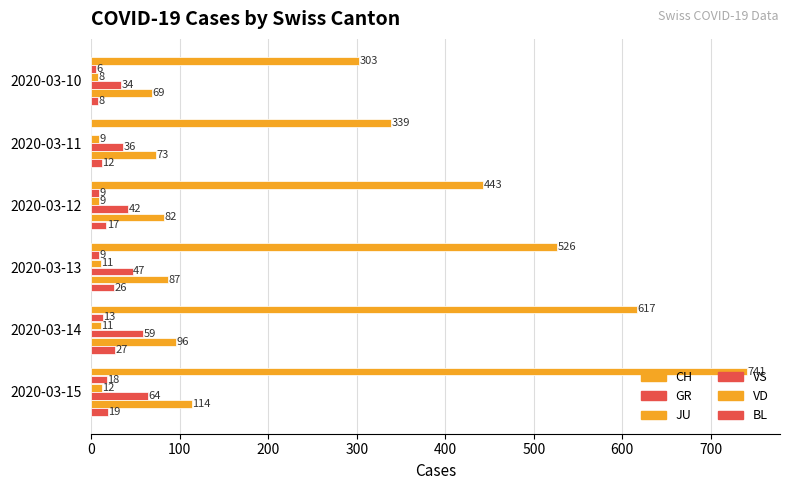

Count the number of categories in the chart.

6